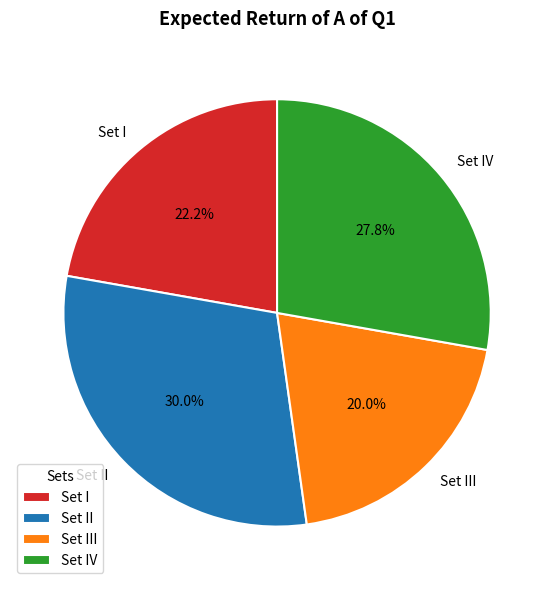

How many segments does this pie chart have?

4